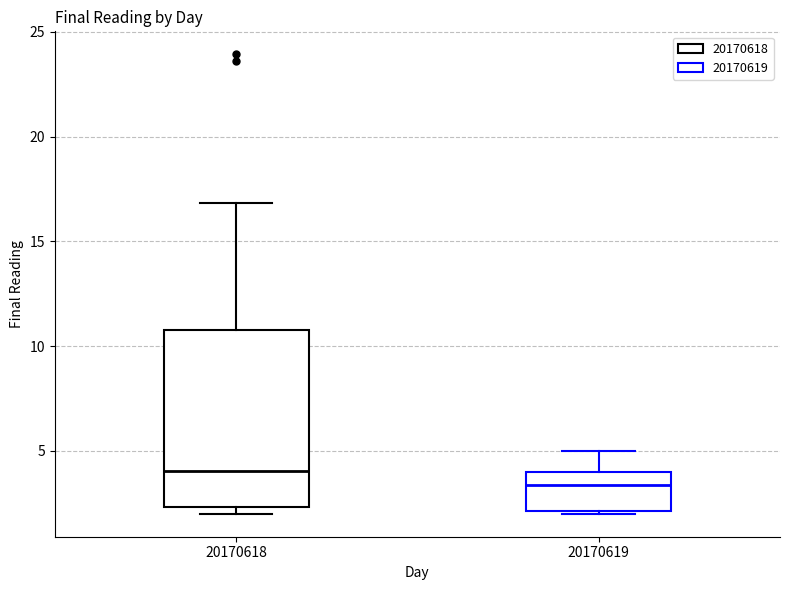

Reading left to right, read every box against the y-axis: the position of its median line, the range the box covers, and the ends of its whiskers. The values are not printed on the chart, so give them approximately, as read against the axis.

20170618: median 4.0, box 2.5 to 11.0, whiskers 2.0 to 17.0
20170619: median 3.5, box 2.0 to 4.0, whiskers 2.0 to 5.0